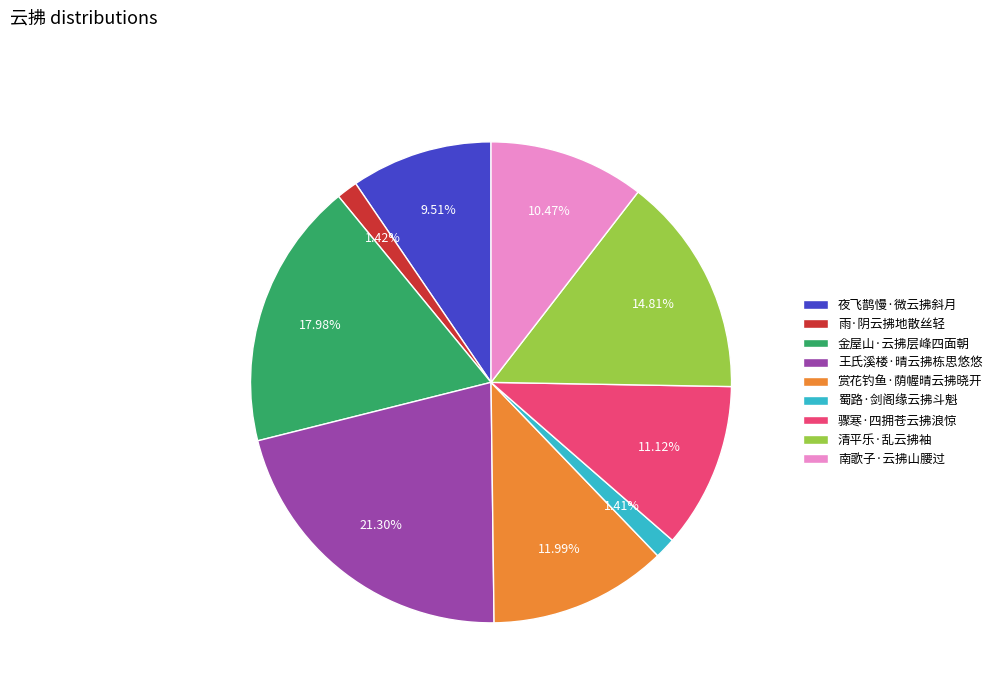

To the nearest percent, what is the combined percentage of 夜飞鹊慢·微云拂斜月 and 清平乐·乱云拂袖?

24%